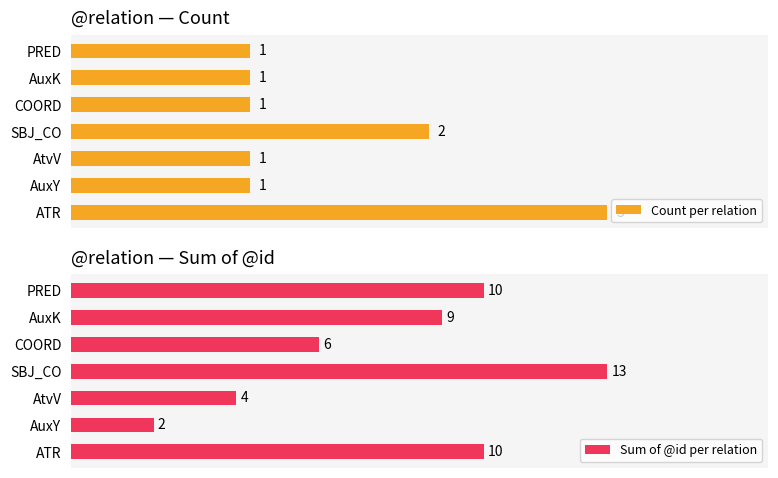

Rank the series by their average value, from highest to lowest.

Sum of @id per relation, Count per relation